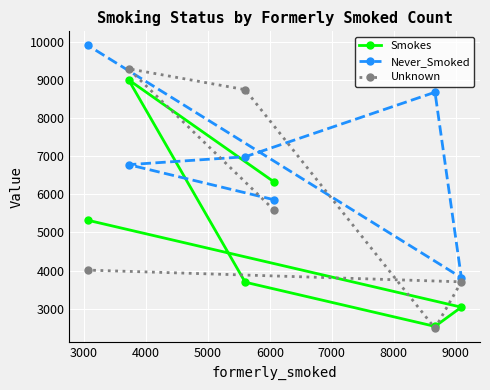

Rank the series by their maximum value, from lowest to highest.

Smokes, Unknown, Never_Smoked